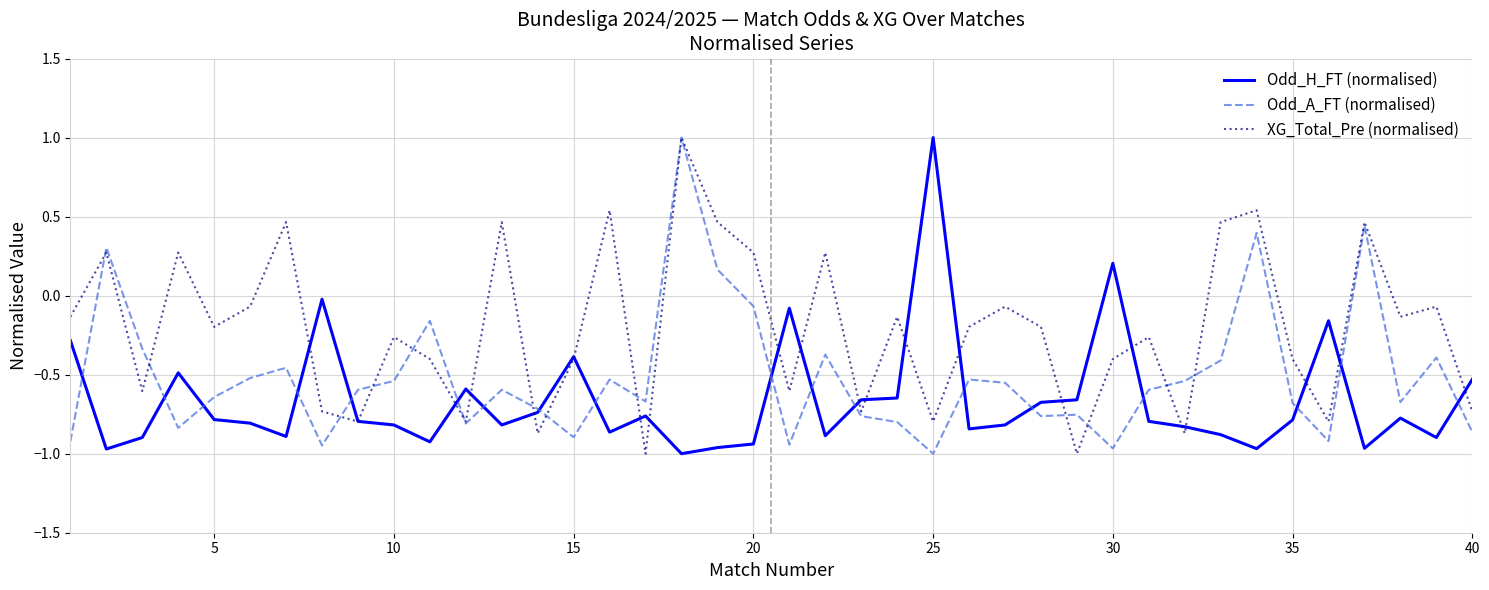

List the series in order of their overall mean, highest first.

XG_Total_Pre (normalised), Odd_A_FT (normalised), Odd_H_FT (normalised)